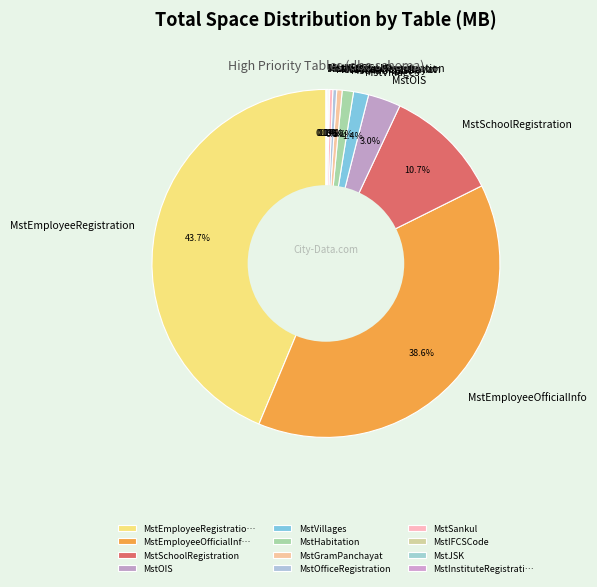

Does MstEmployeeRegistration account for over 50% of the chart?

No